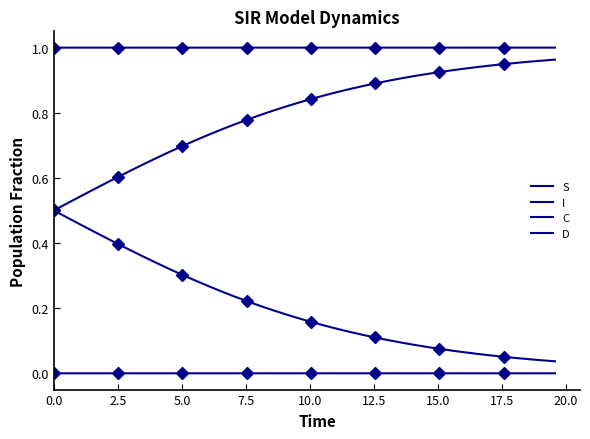

Is it true that D equals 0.3 at 5.0?

False